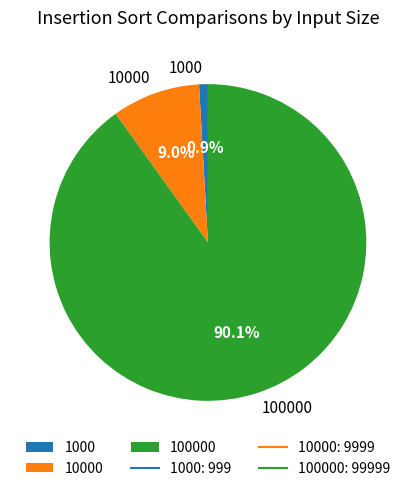

To the nearest percent, what percentage of the pie is 100000?

90%